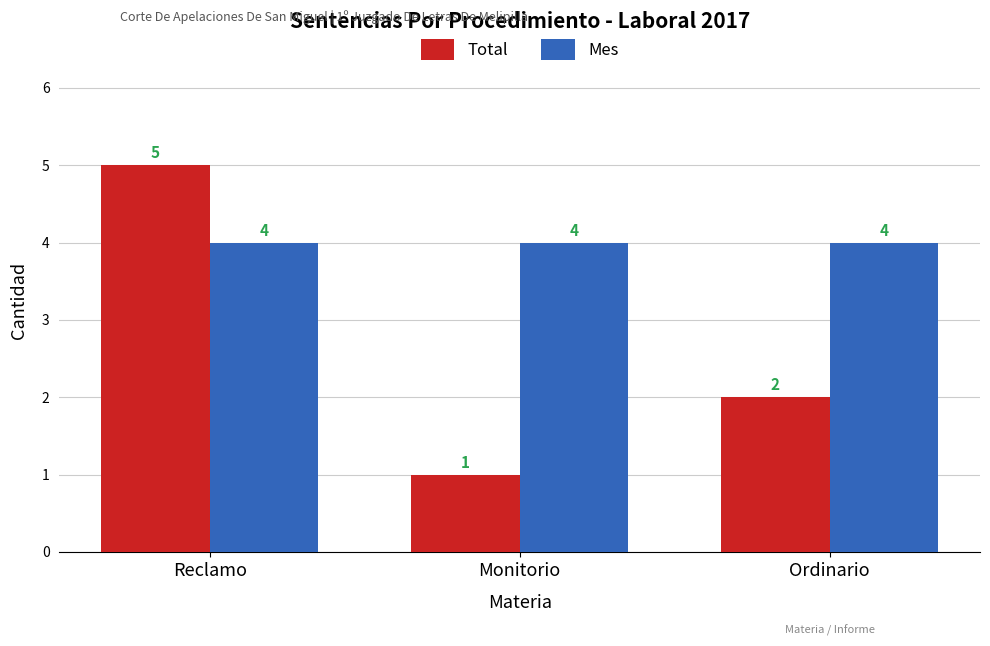

What is the difference between the maximum and second lowest values in the Total series?

3